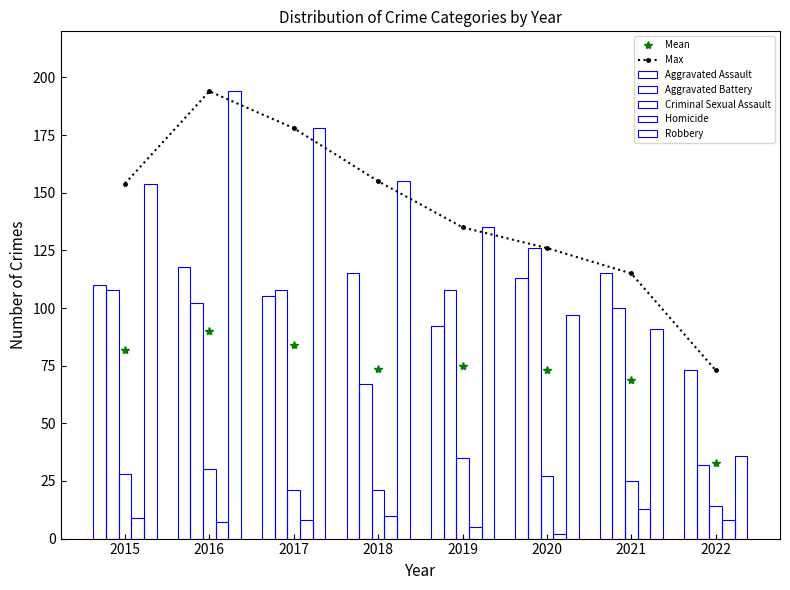

True or false: Robbery has a value of 36 at 2022.

True